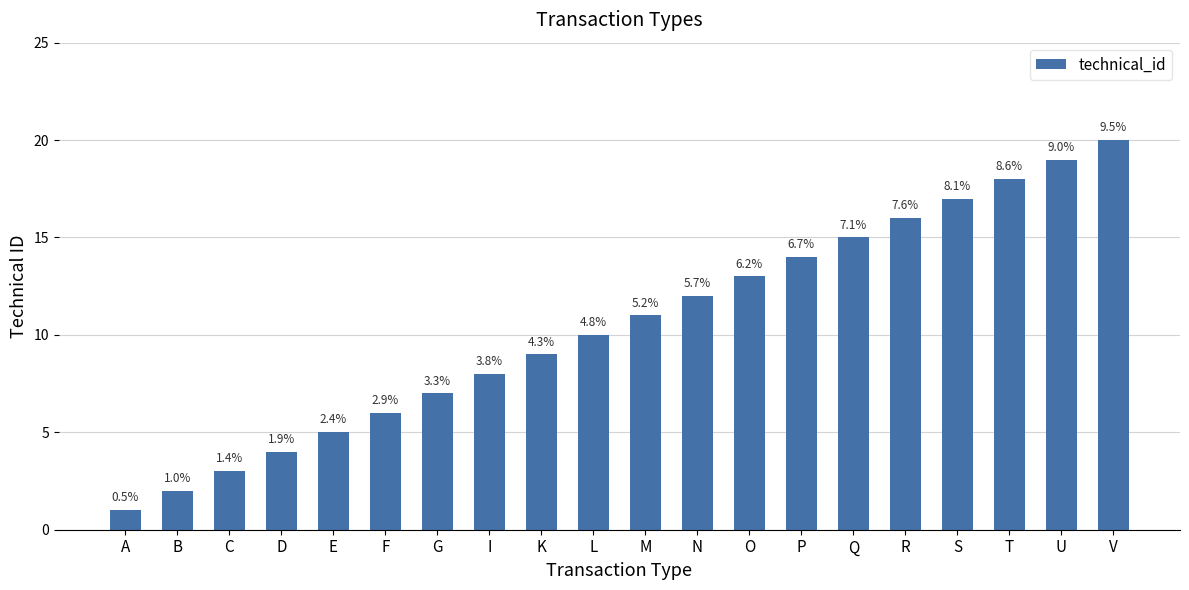

How many bars are there in total?

20